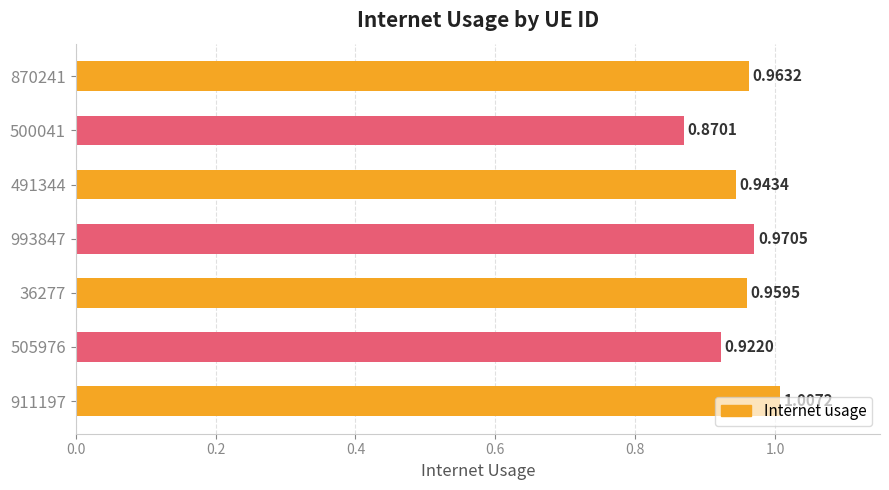

Which has a higher value, 870241 or 500041?

870241